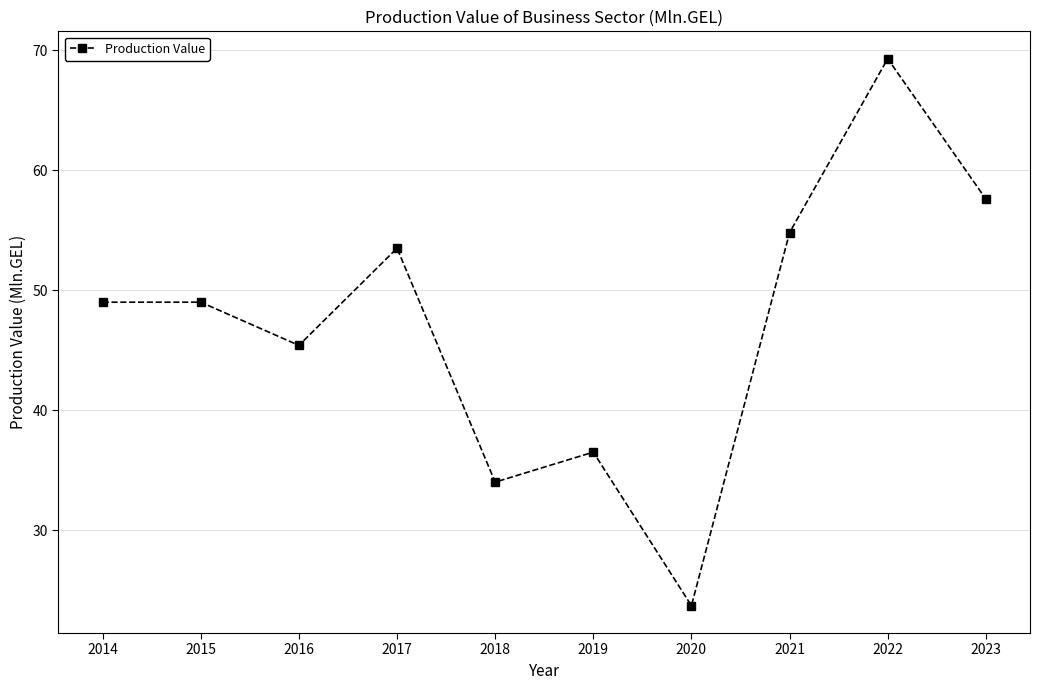

Where is the first local minimum?

2016